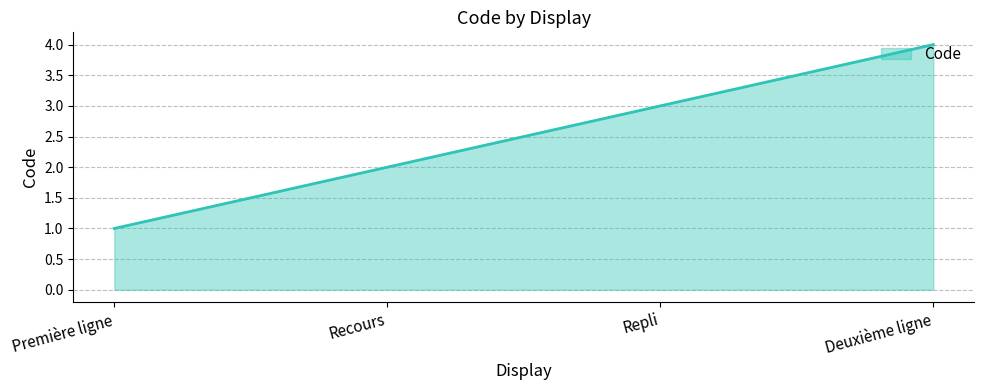

True or false: the data shows 4 at Deuxième ligne.

True